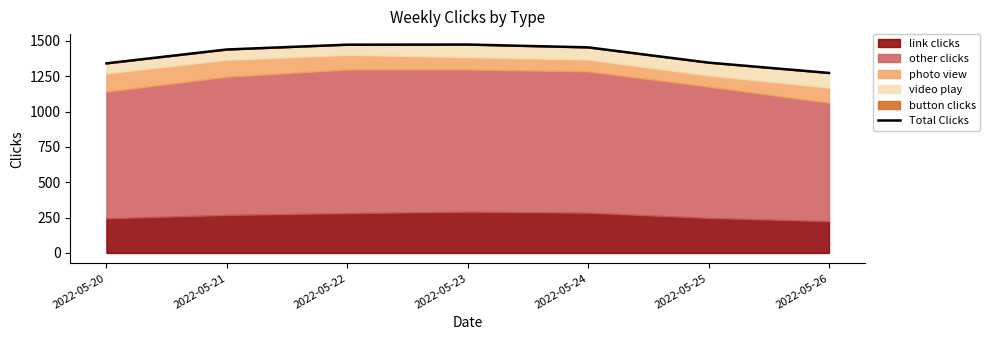

How many data points are above 1440?

3